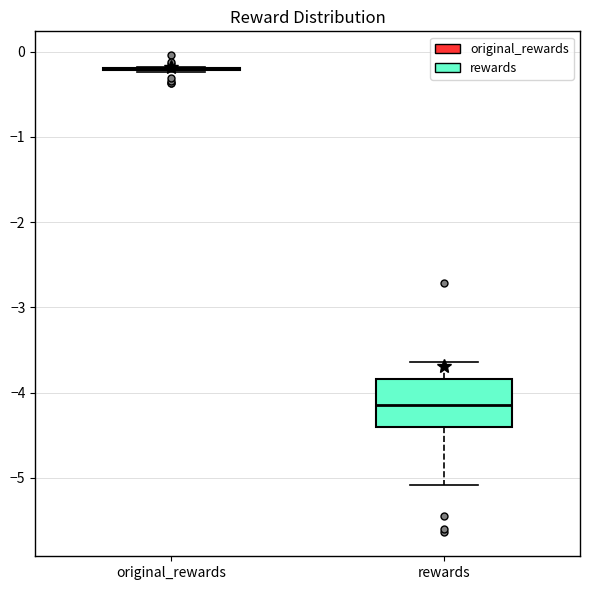

Reading left to right, transcribe this box plot: for each box, give where its median line is, the range the box spans, and where its two whiskers end, as read against the y-axis. The values are not printed on the chart, so give them approximately, as read against the axis.

original_rewards: box collapsed to a line at -0.2, whiskers -0.2 to -0.2
rewards: median -4.1, box -4.4 to -3.8, whiskers -5.1 to -3.6